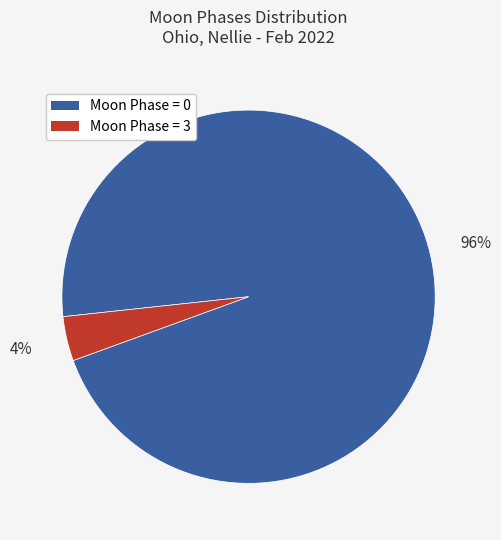

Does any single category account for the majority?

Yes